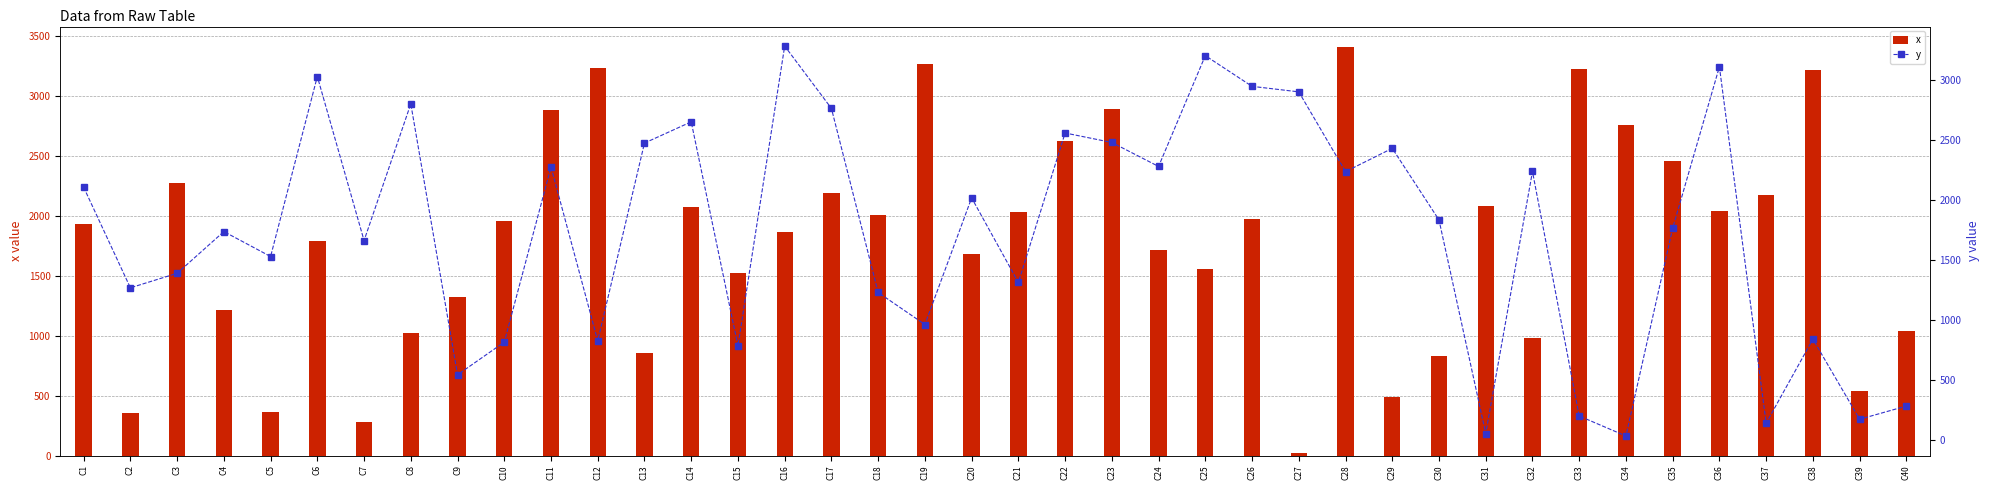

The value of x at C14 is 2069. True or false?

True